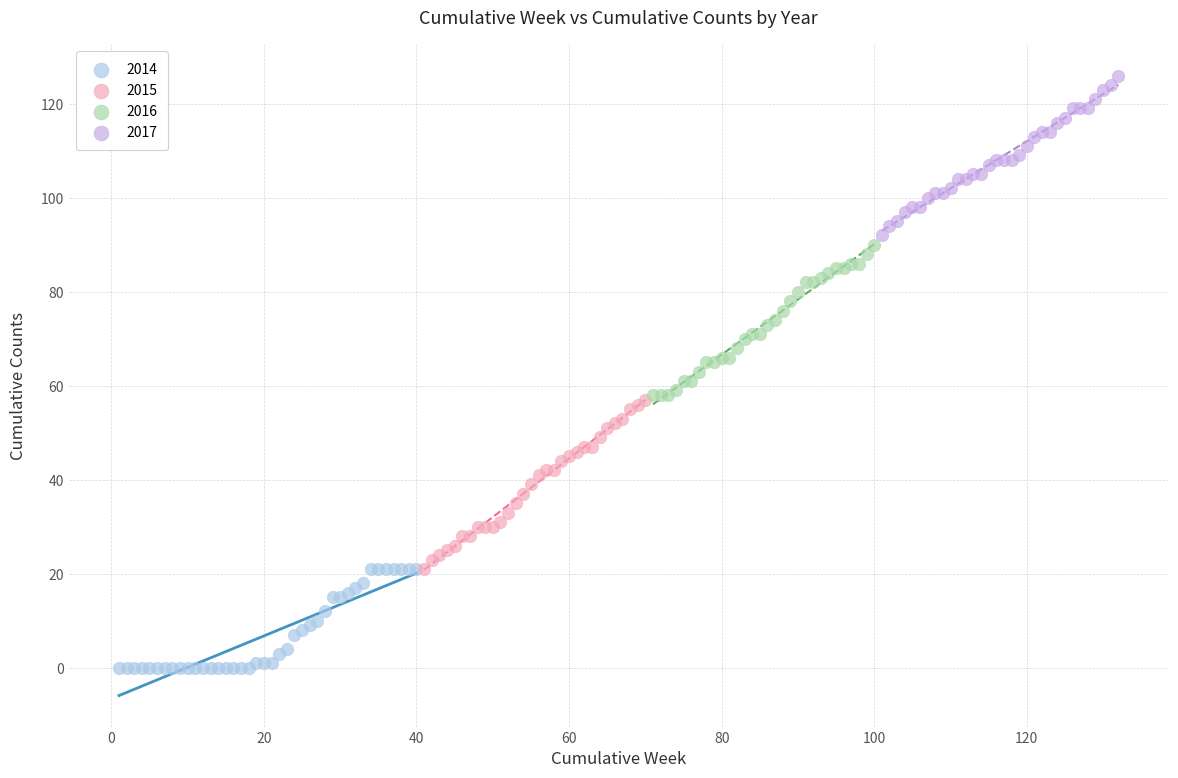

Which series reaches the minimum Y coordinate?

2014